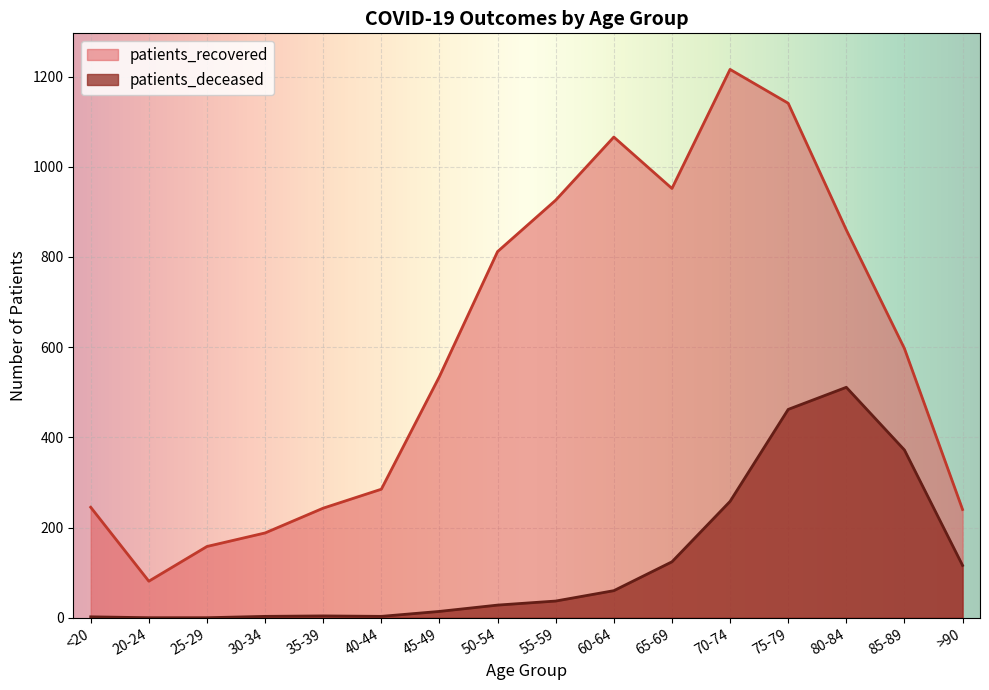

What value does the patients_recovered series have at 20-24, to the nearest 50?

100